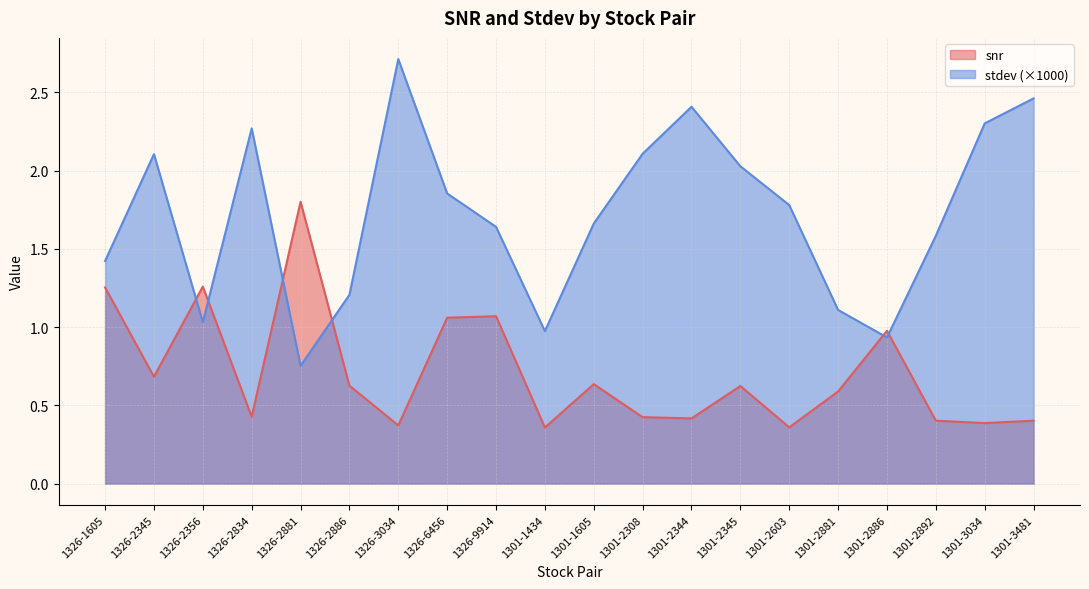

How many lines are shown in the chart?

2